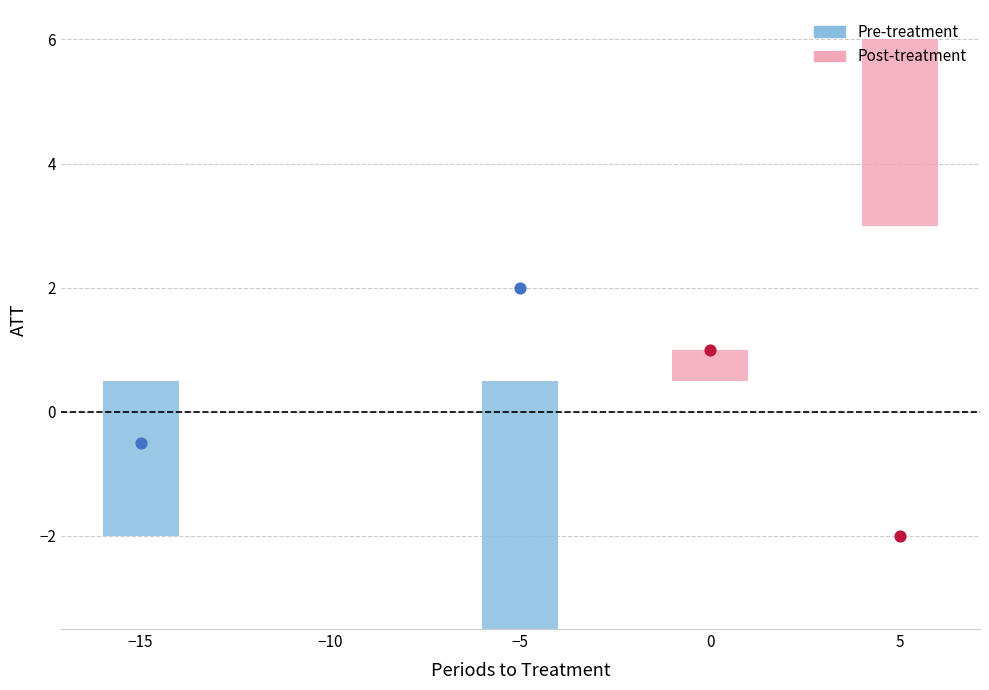

Which series reaches the maximum Y coordinate?

Pre-treatment